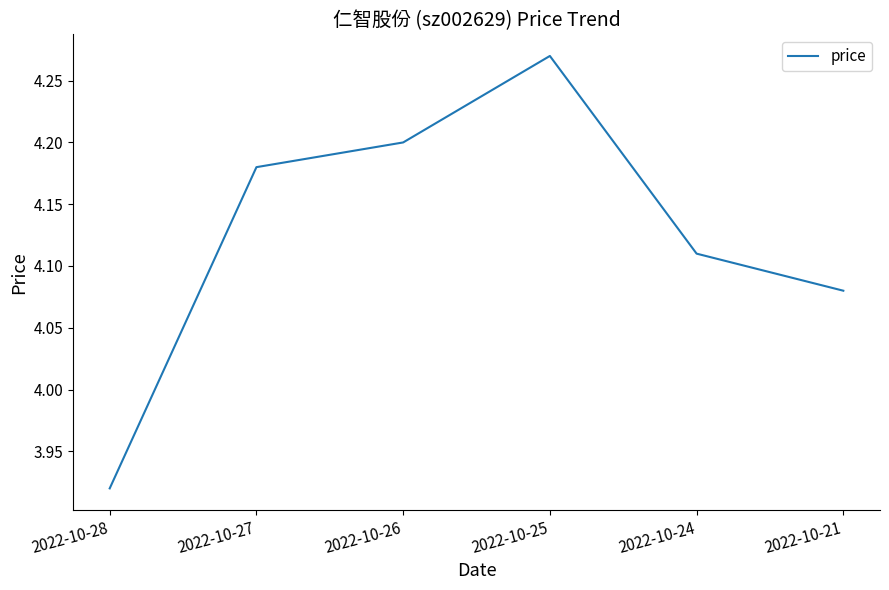

Count the number of categories in the chart.

6